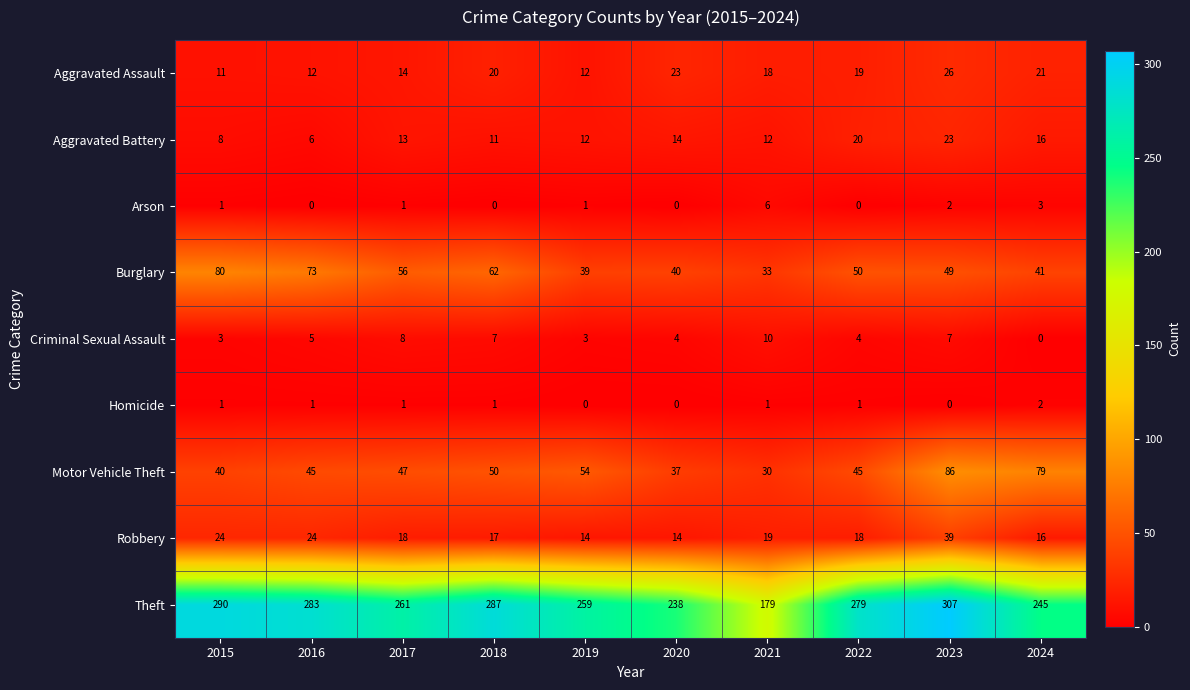

List the series in order of their peak value, highest first.

Theft, Motor Vehicle Theft, Burglary, Robbery, Aggravated Assault, Aggravated Battery, Criminal Sexual Assault, Arson, Homicide